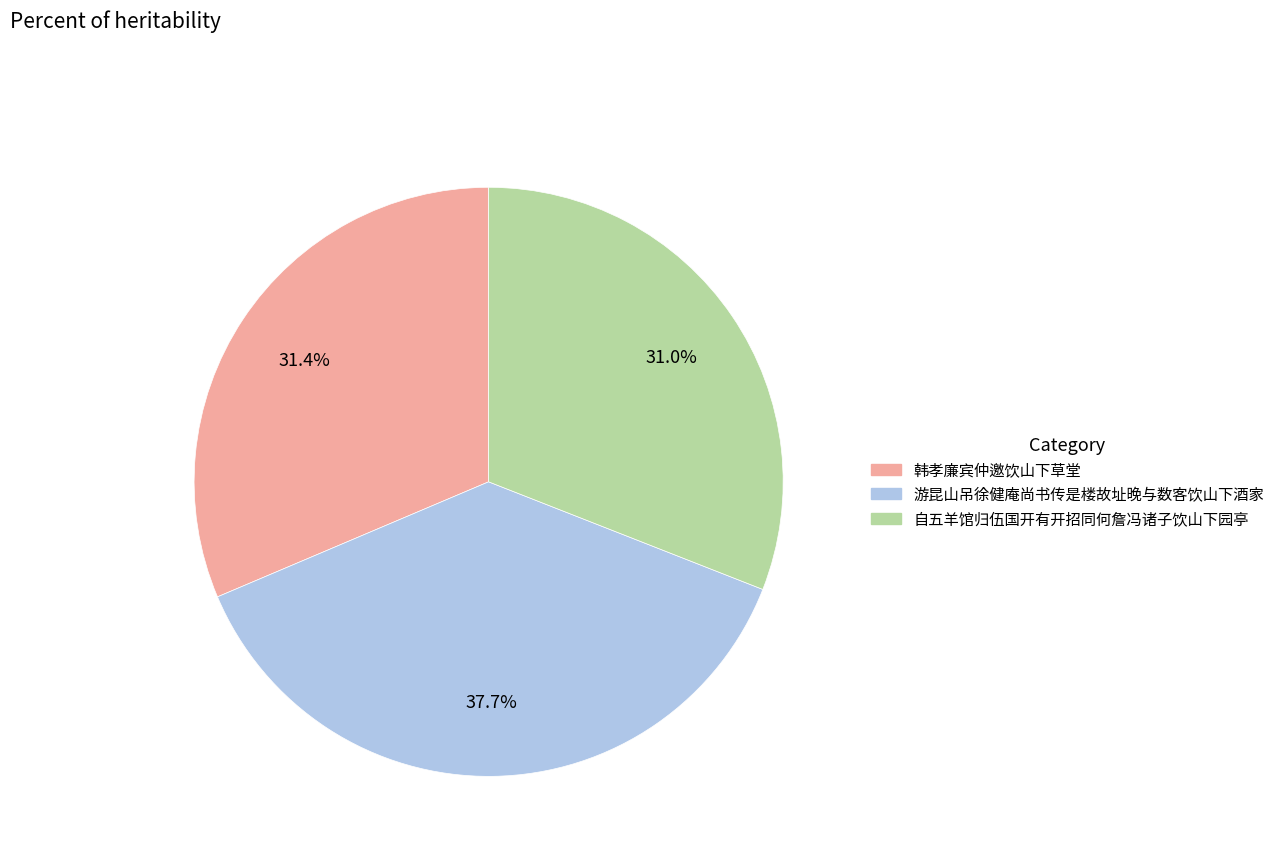

True or false: 韩孝廉宾仲邀饮山下草堂 accounts for 43% of the total.

False